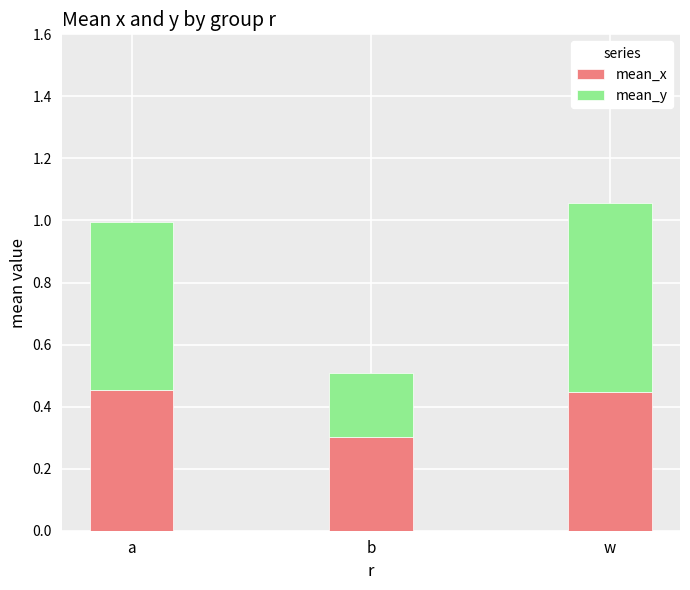

What is the total value across all series at a?

1.0